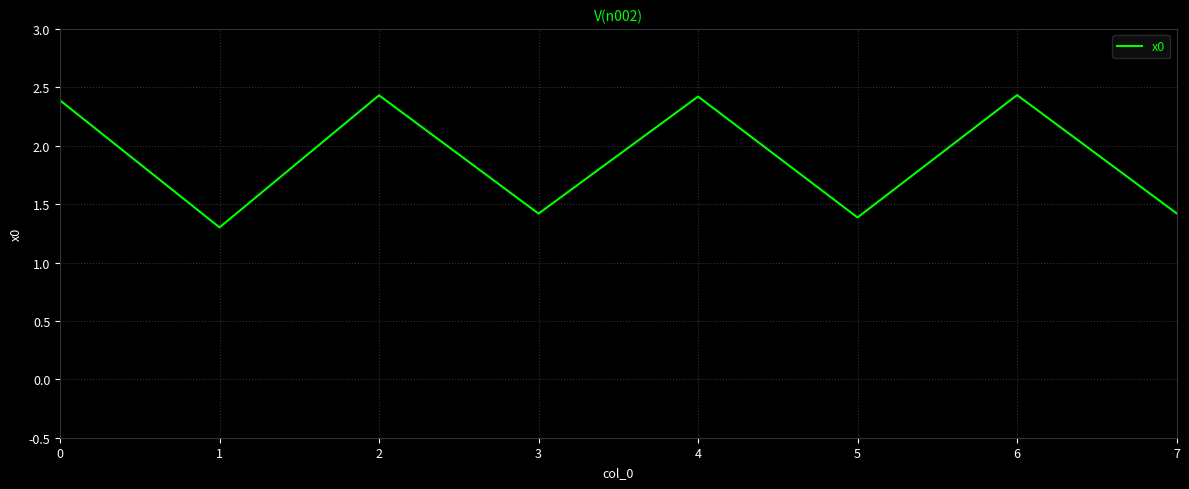

What is the difference between the values at 3 and 2?

1.0